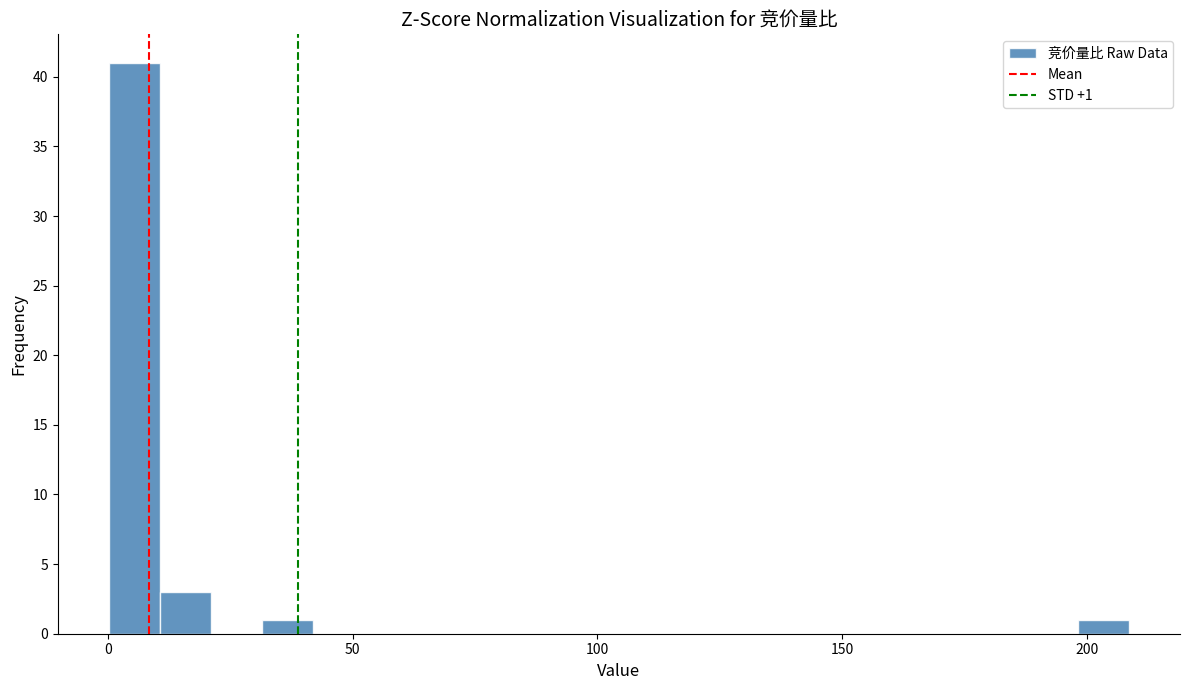

Read against the x-axis, roughly where is the centre of the tallest bar?

5